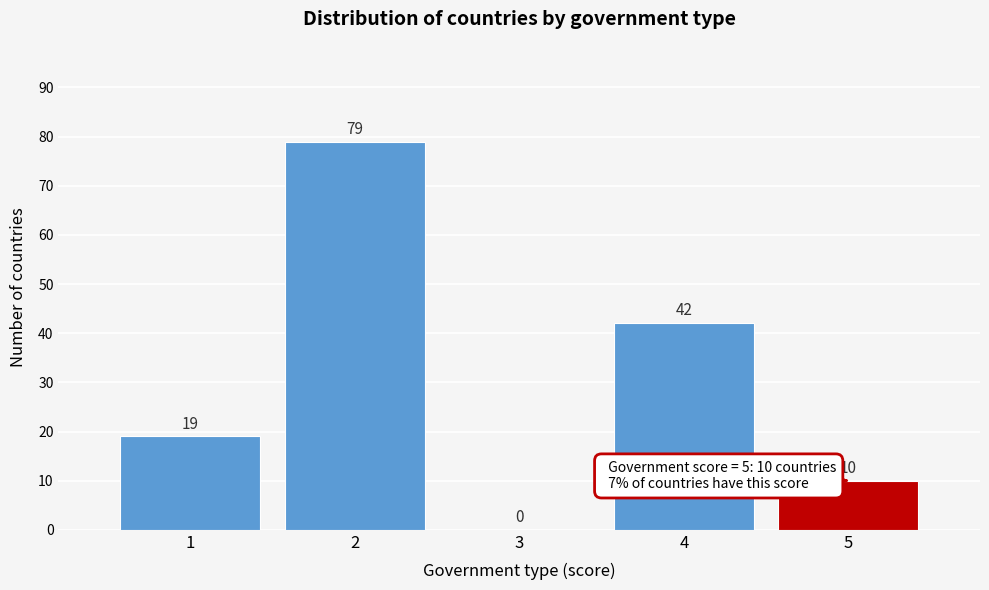

Reading right to left, transcribe all the data shown in this chart.

5=10	4=42	3=0	2=79	1=19